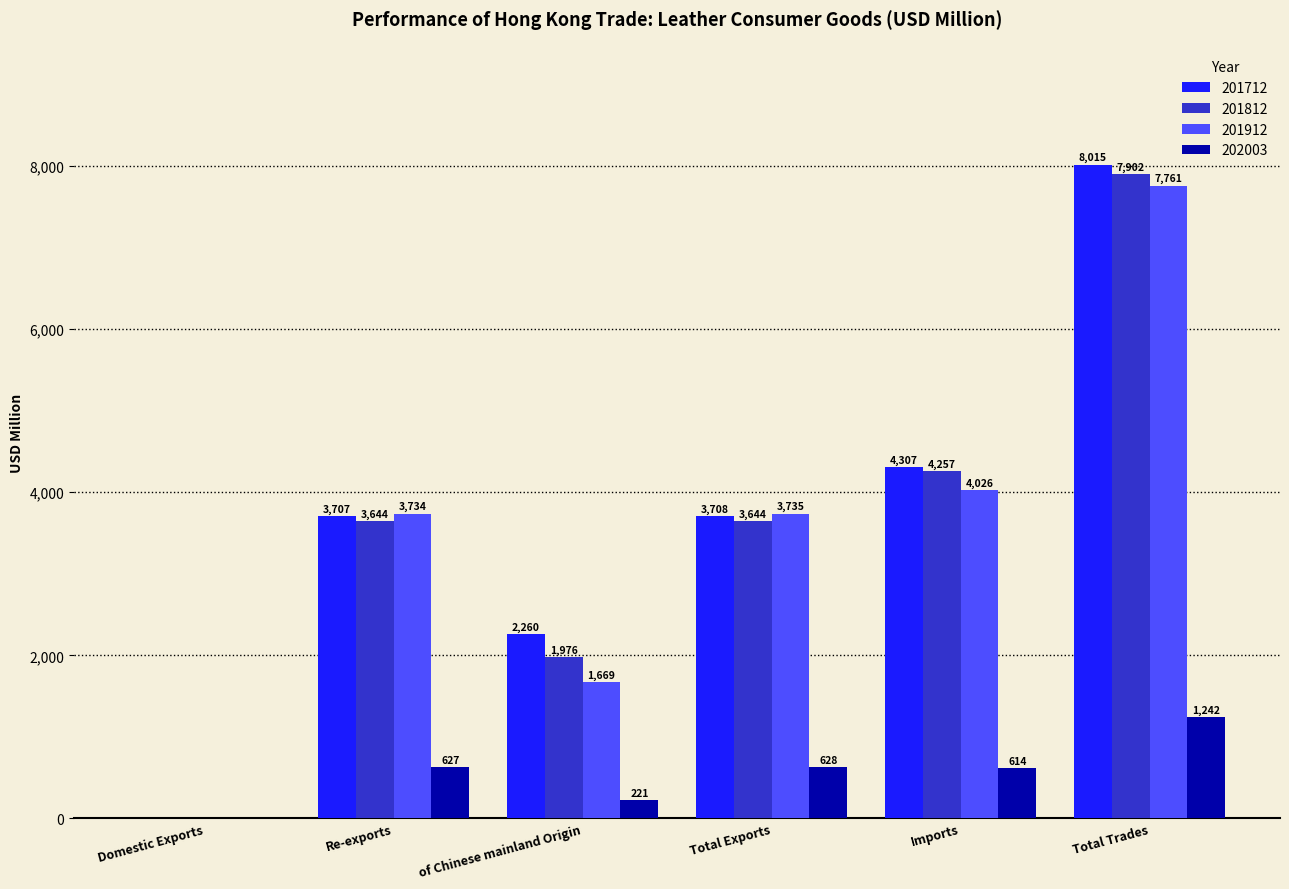

What is the approximate value of 201912 at Total Exports?

3735.4